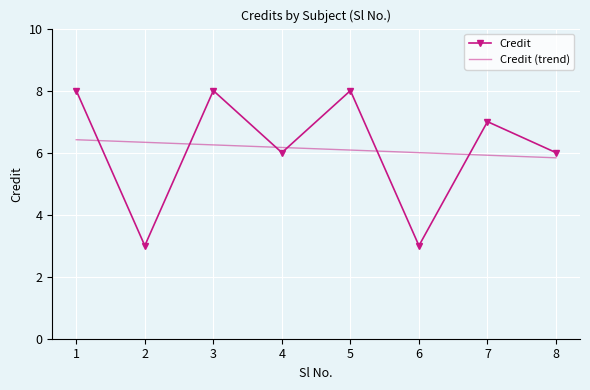

What is the sum of all Credit (trend) values?

49.0